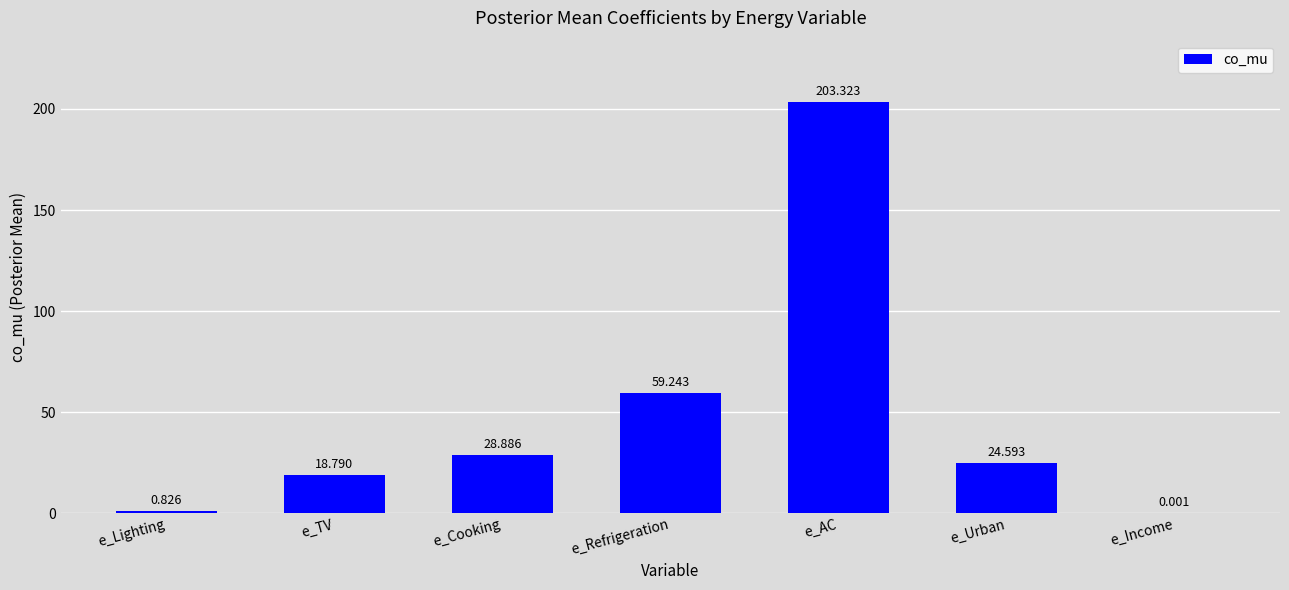

How many data points does each series have?

7